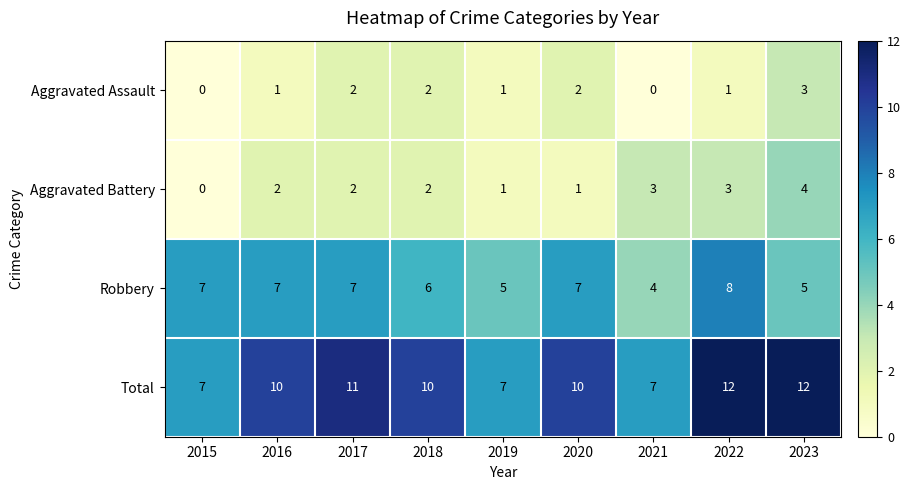

What is the sum of all Total values?

86